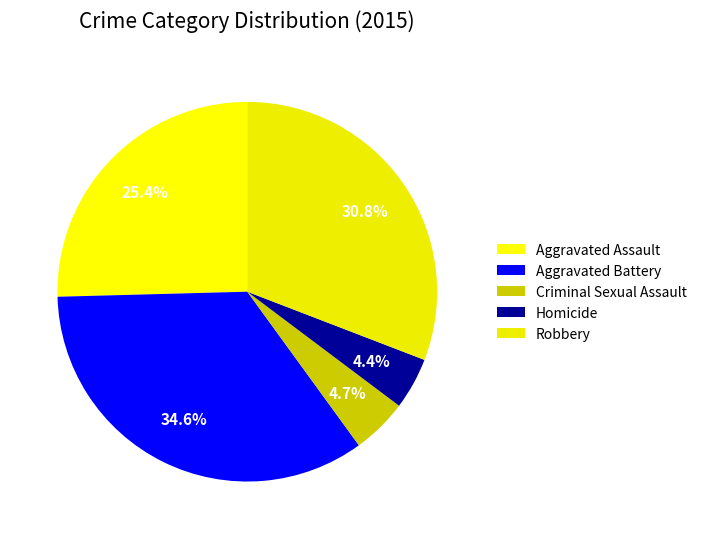

What is the change in value from Aggravated Battery to Criminal Sexual Assault?

-88